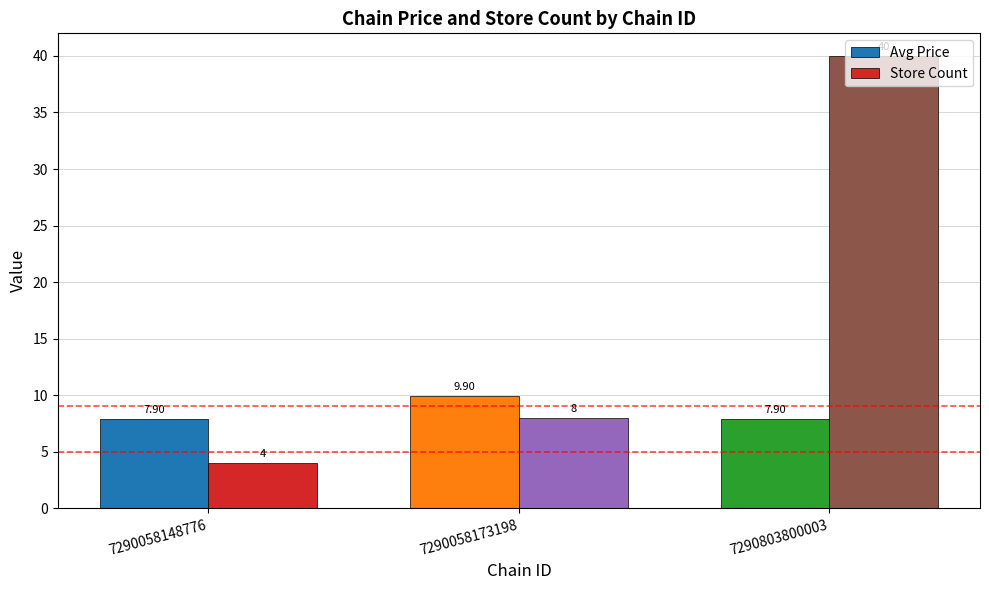

At how many categories does at least one series exceed 35?

1